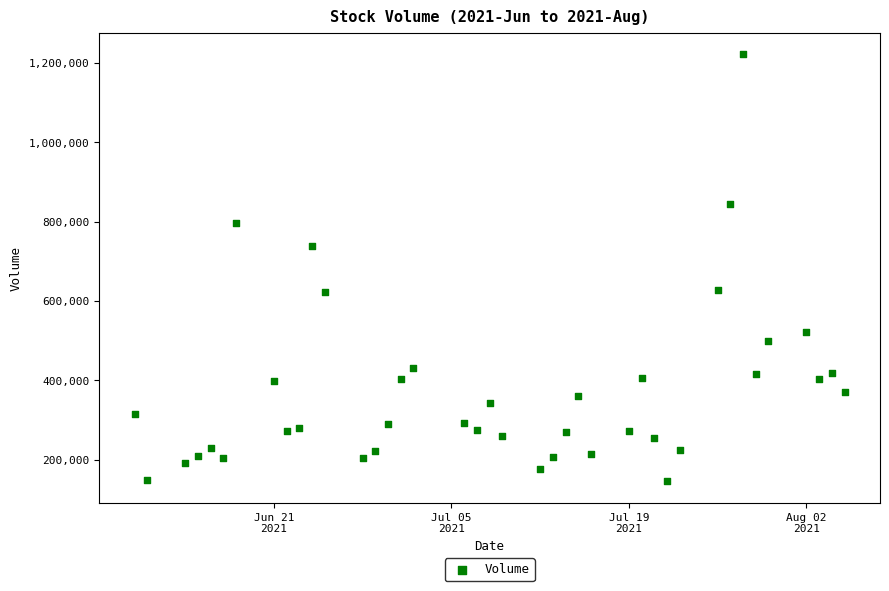

What is the range of Y values (max minus min)?

1076800